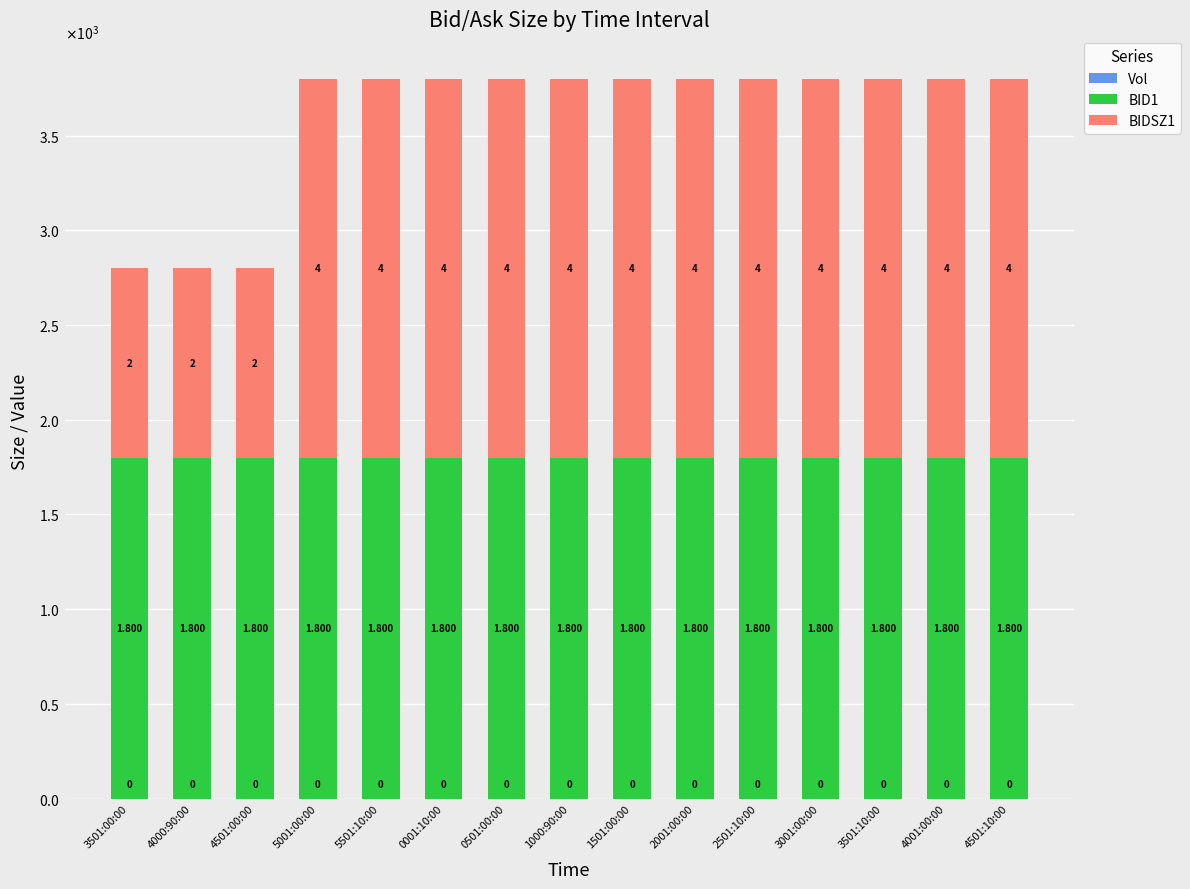

List the series in order of their peak value, lowest first.

Vol, BID1, BIDSZ1